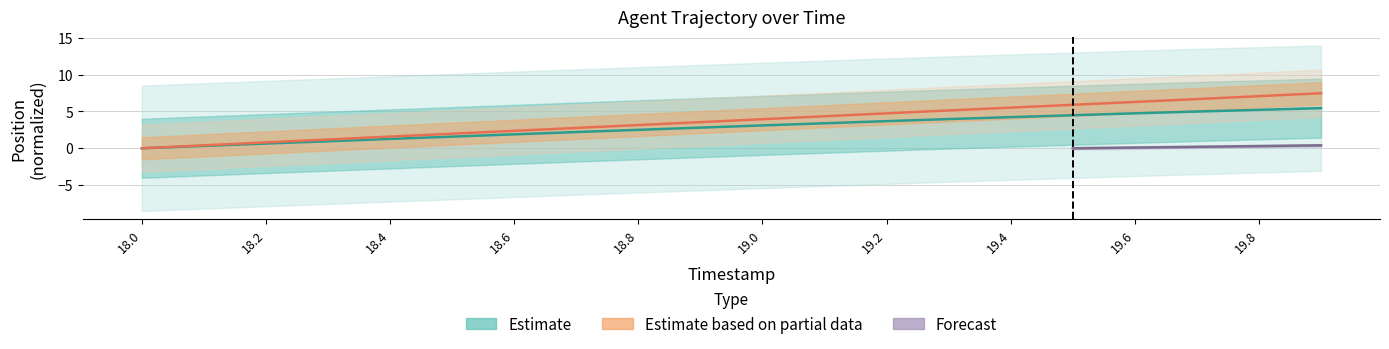

True or false: X has more than 0 points higher than both neighbors.

False